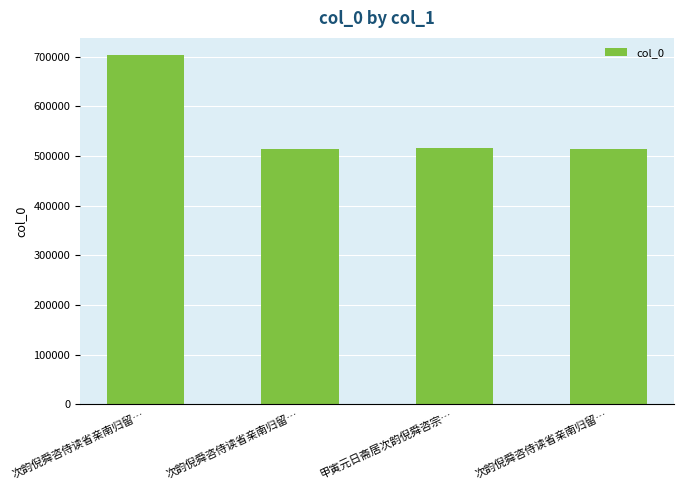

Which has a higher value, 次韵倪舜咨侍读省亲南归留… or 次韵倪舜咨侍读省亲南归留…?

次韵倪舜咨侍读省亲南归留…